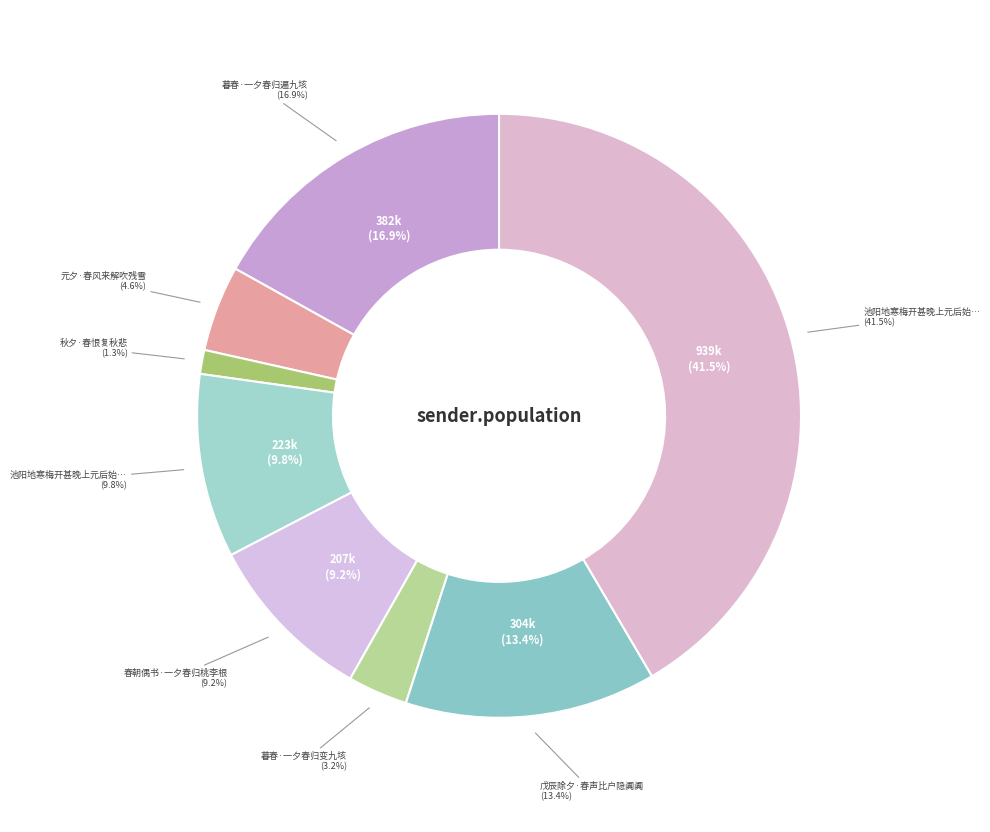

Is it true that 春朝偶书·一夕春归桃李根 is 17% of the pie?

False